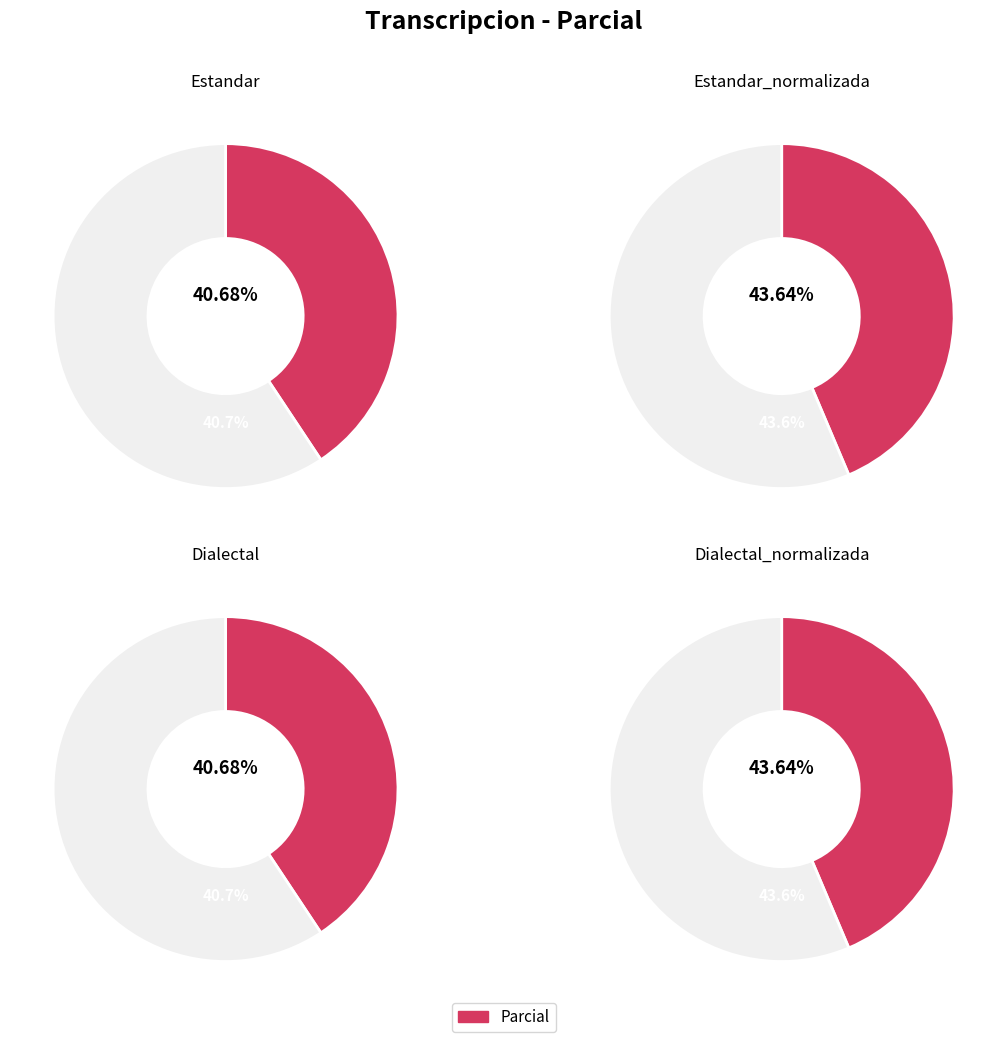

Which category has the smallest portion of the pie?

Estandar